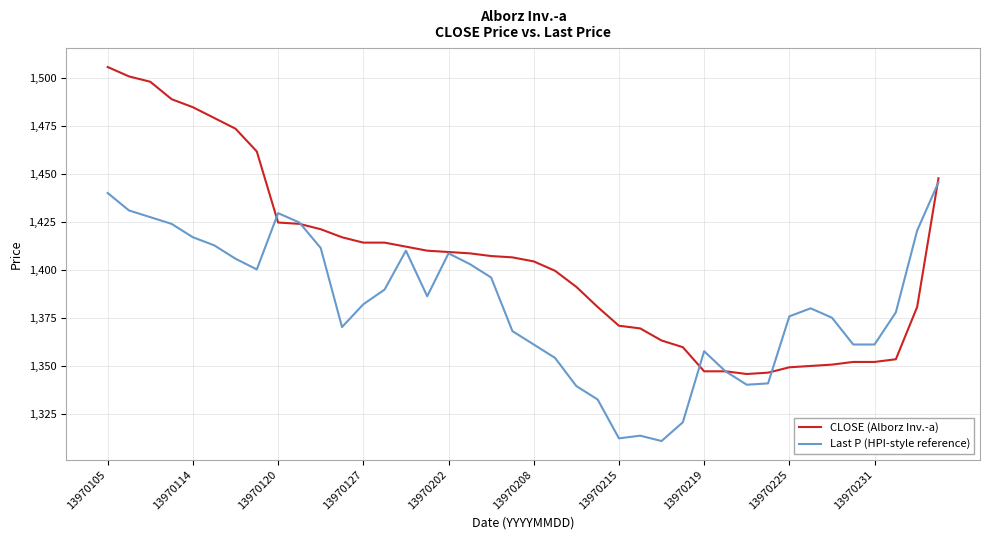

Does the chart have visible grid lines?

Yes